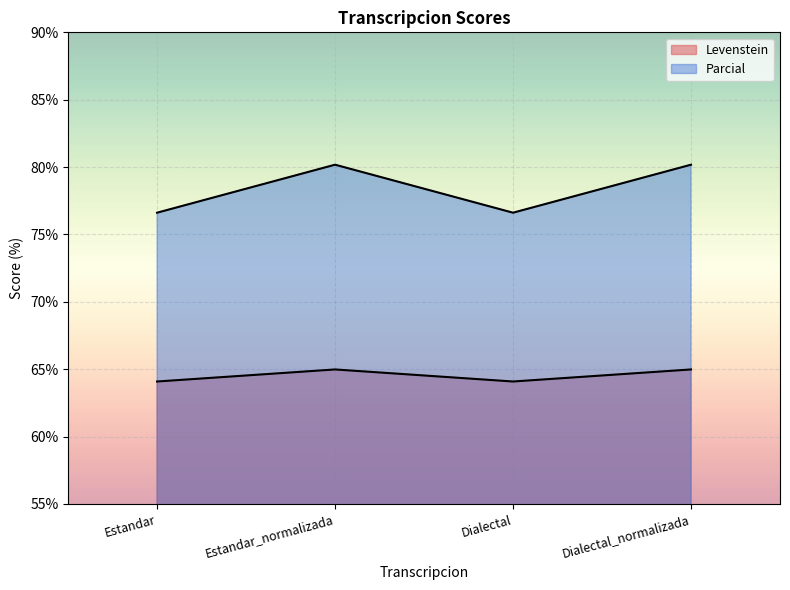

At which category does Parcial reach its first local peak?

Estandar_normalizada